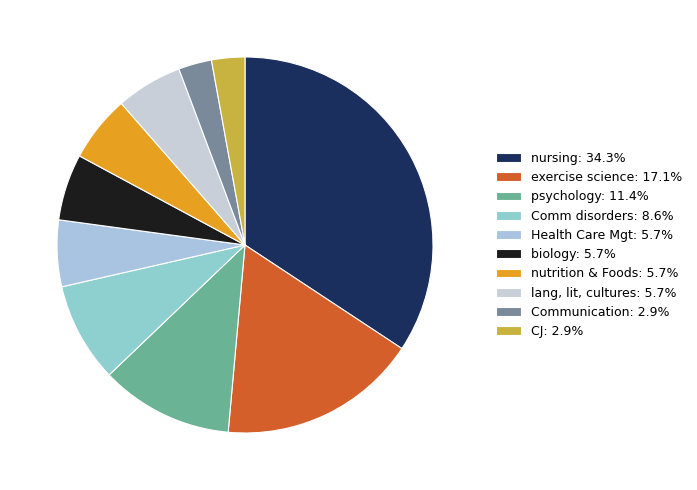

How many slices are in this pie chart?

10